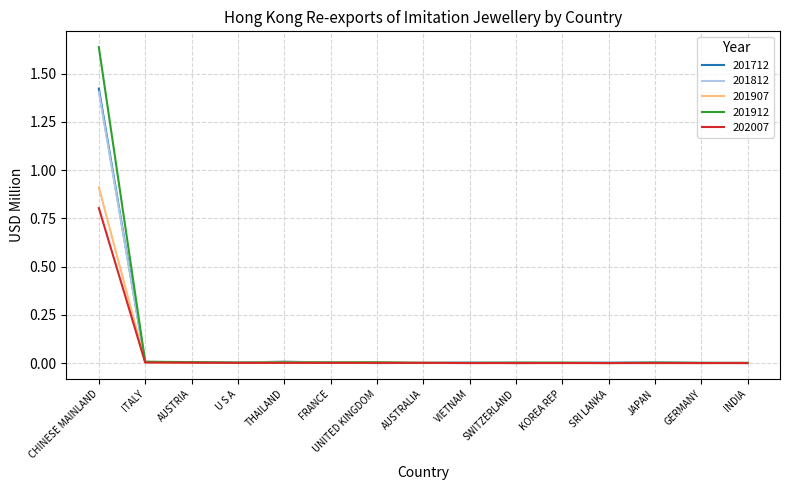

Which series has the largest range (max minus min)?

201912